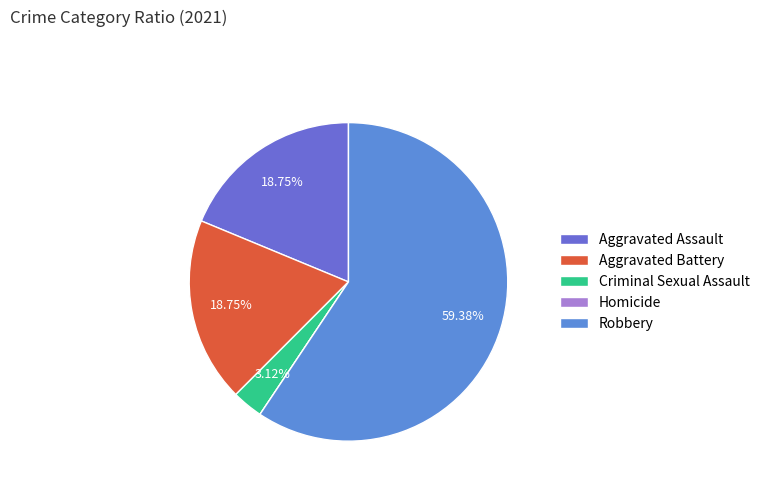

Is the sum of Aggravated Assault and Criminal Sexual Assault greater than half?

No